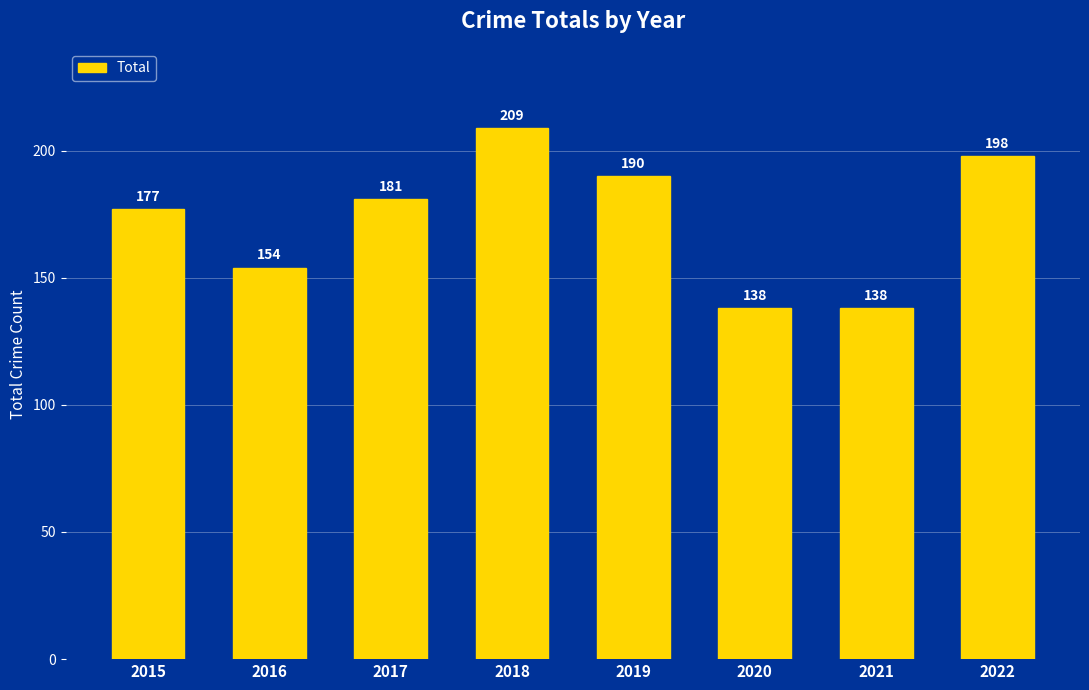

Reading right to left, transcribe all the data shown in this chart.

2022=198	2021=138	2020=138	2019=190	2018=209	2017=181	2016=154	2015=177